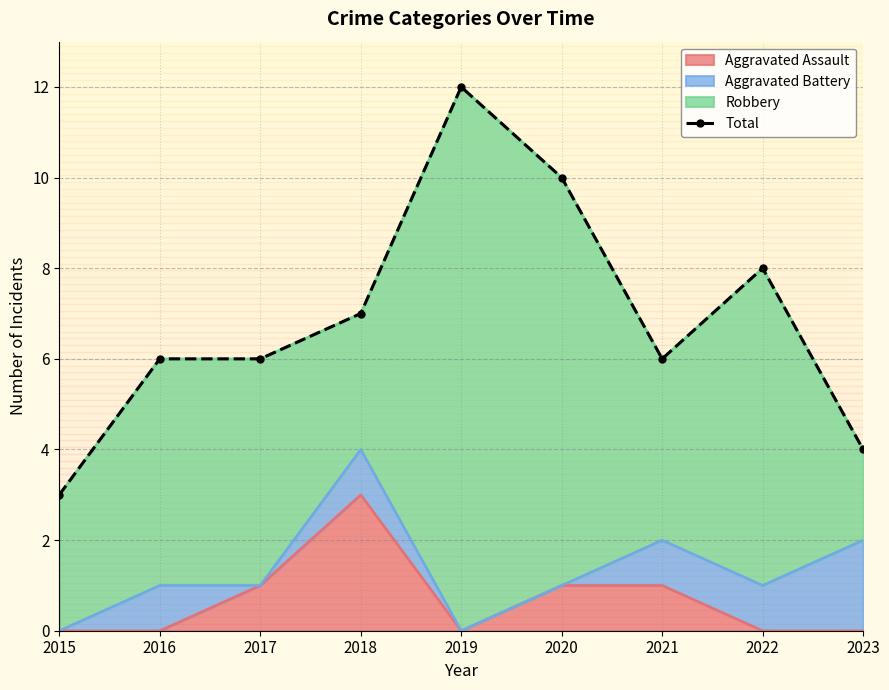

What is the change in value from 2018 to 2021?

-1